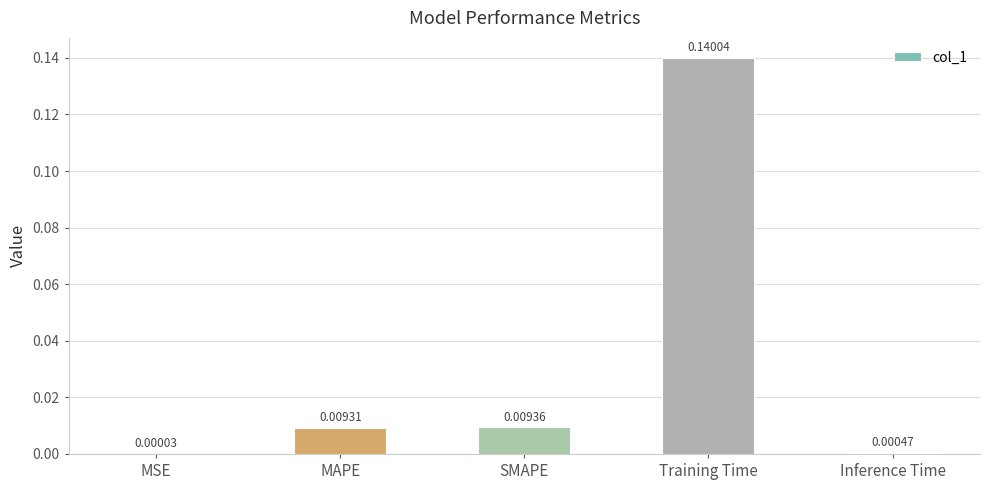

At which label is the value closest to 0?

MSE